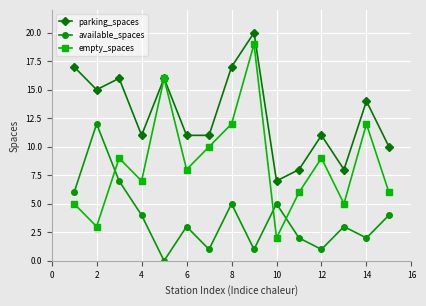

Reading left to right, extract all data points from this chart.

parking_spaces: 17	15	16	11	16	11	11	17	20	7	8	11	8	14	10
available_spaces: 6	12	7	4	0	3	1	5	1	5	2	1	3	2	4
empty_spaces: 5	3	9	7	16	8	10	12	19	2	6	9	5	12	6